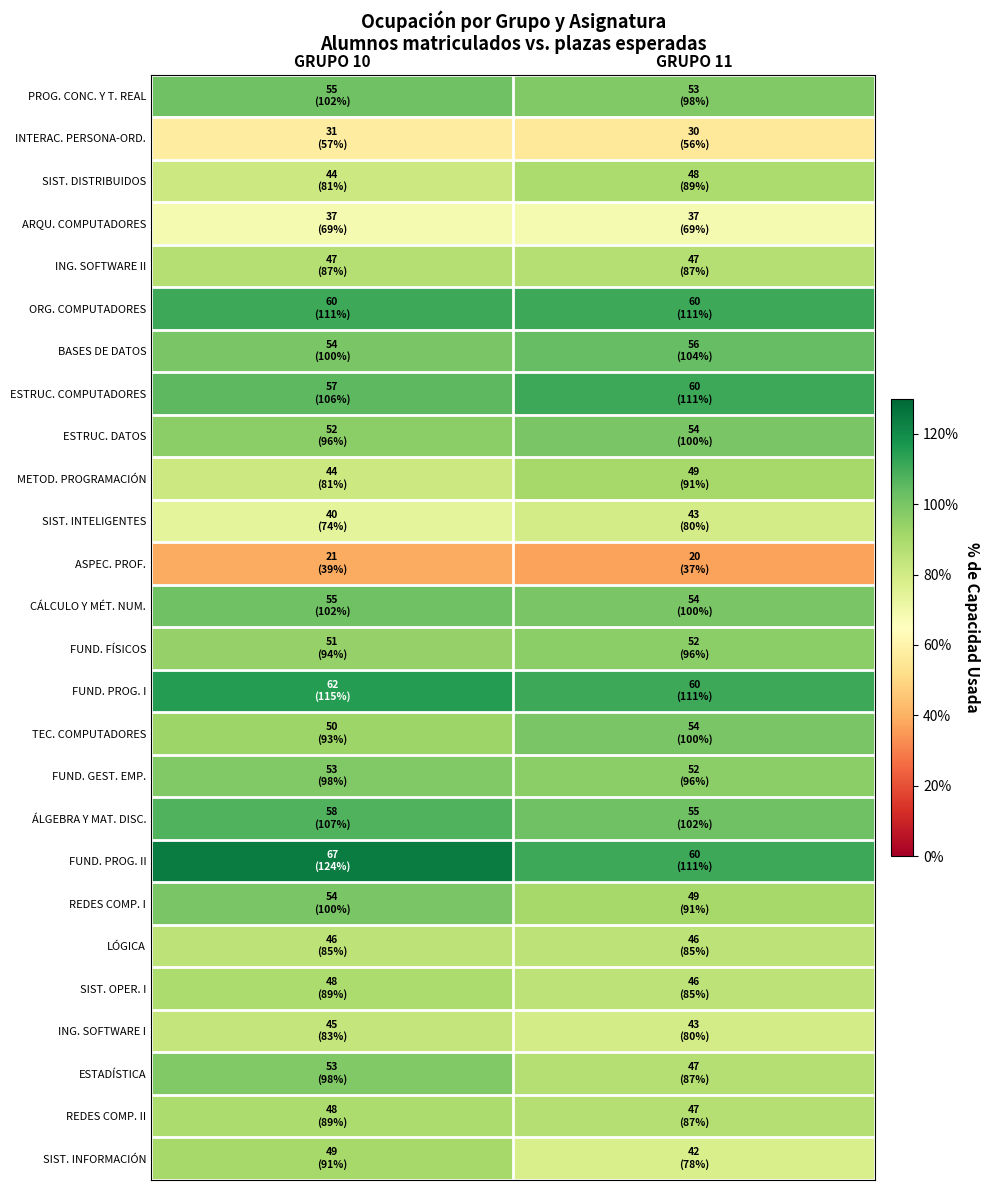

At how many categories does at least one series exceed 90?

2